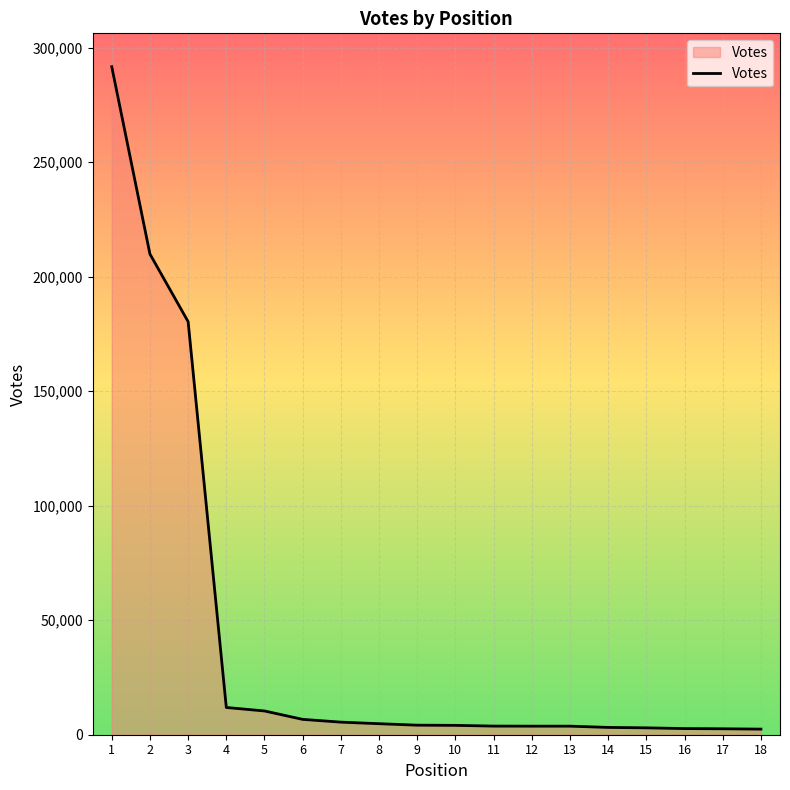

Which category has the highest value across all series?

1